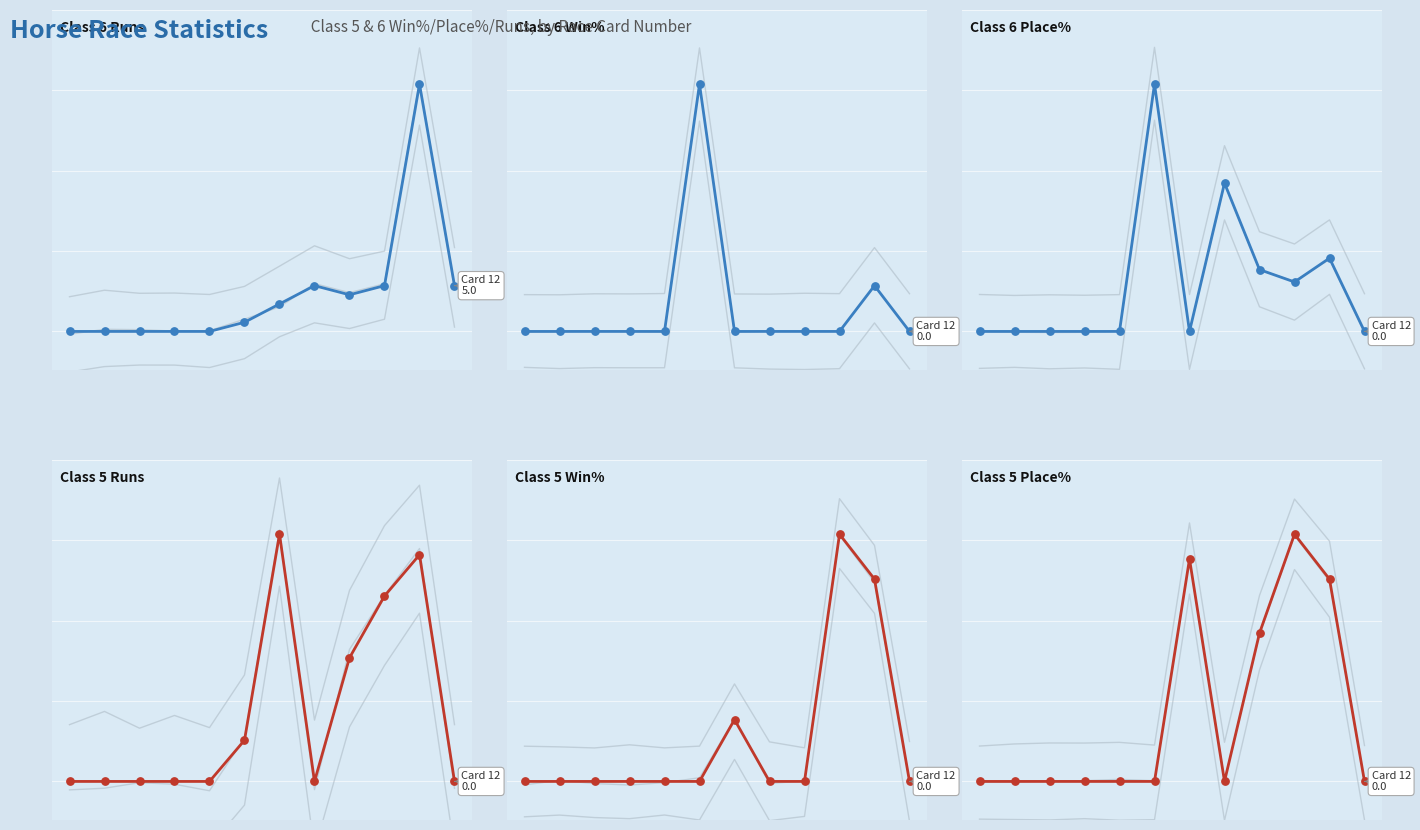

Which series has the largest Y range (max minus min)?

Class 6 Win%